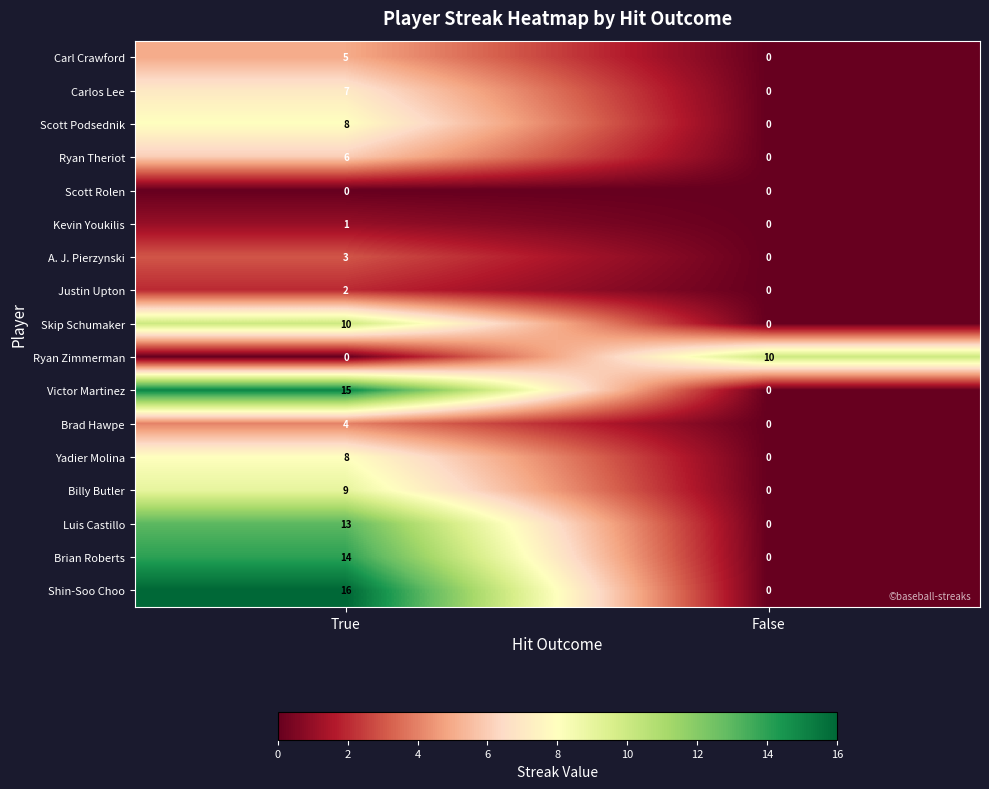

What is the difference between the A. J. Pierzynski values at True and False?

3